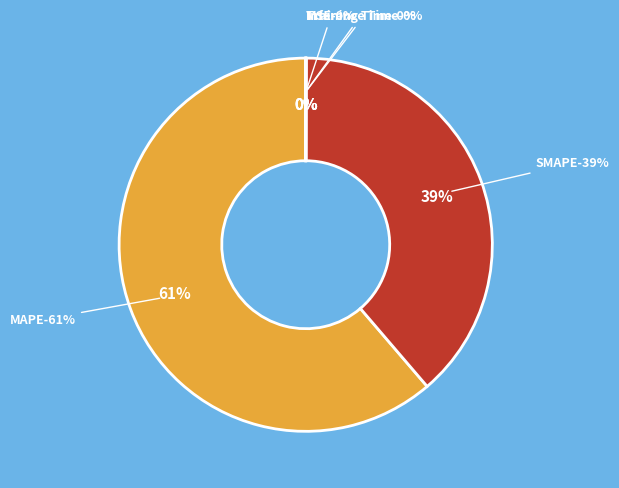

Which slice is the largest?

MAPE